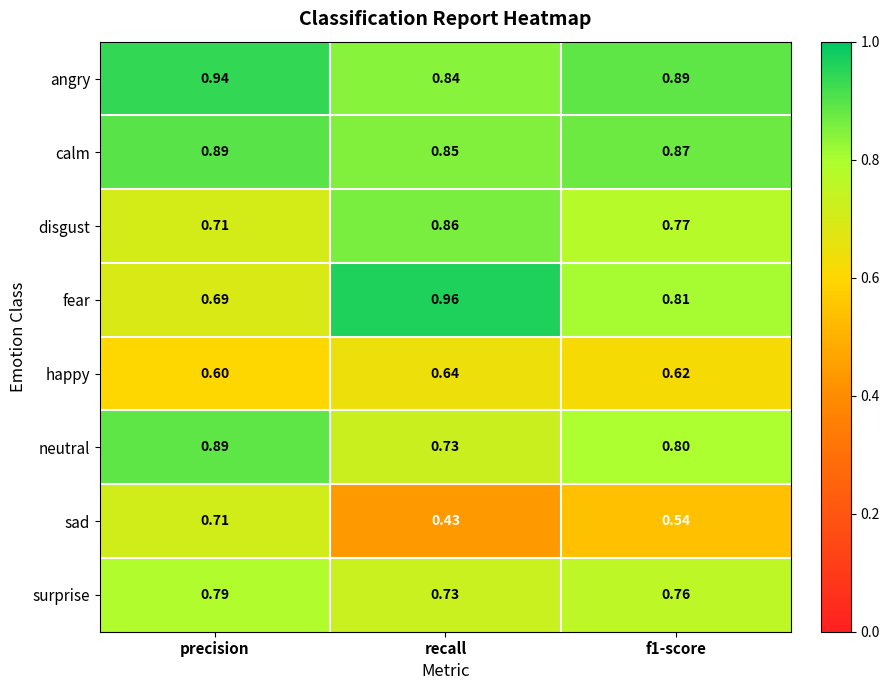

Which series has the widest spread of values?

sad